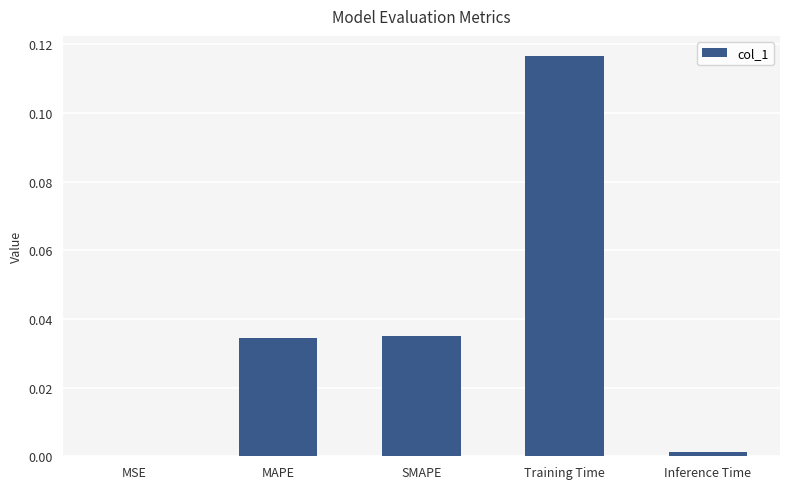

How many categories are shown in the chart?

5